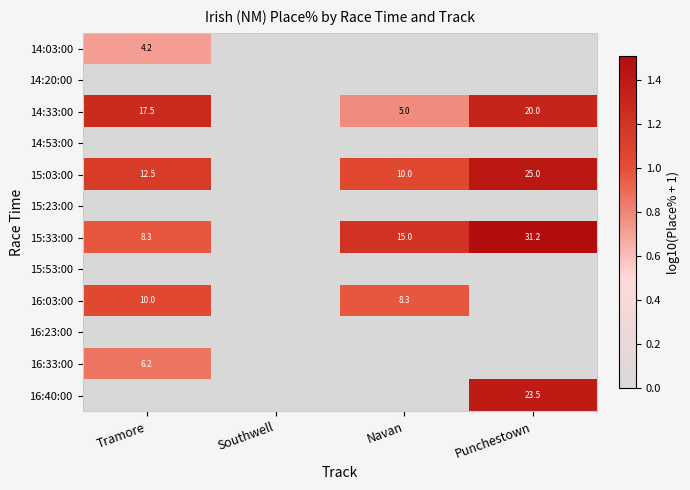

Is it true that 15:03:00 equals 13.8 at Navan?

False